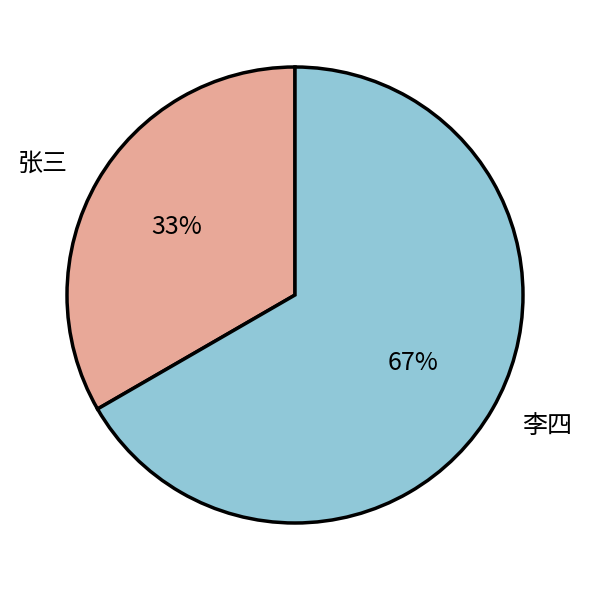

Approximately how many times larger is the value at 张三 compared to 李四?

0.5